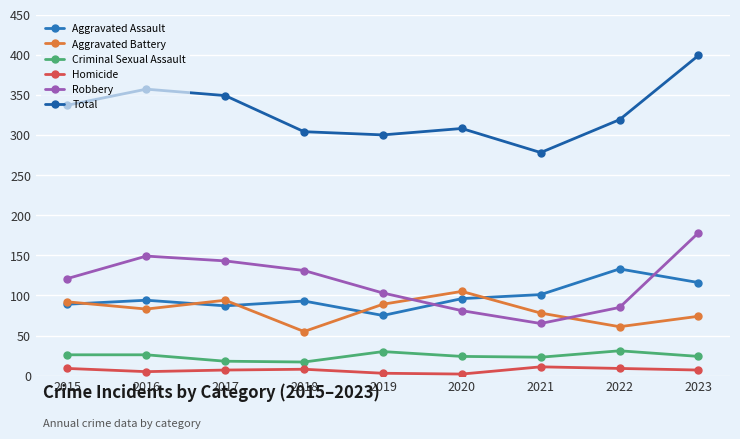

True or false: Homicide and Robbery intersect in this chart.

False